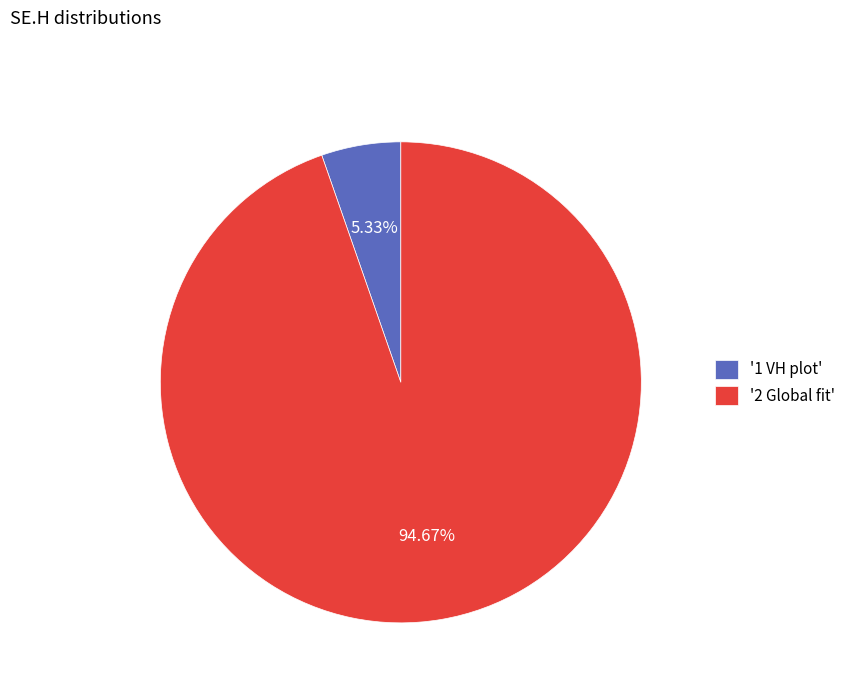

Combined, do '1 VH plot' and '2 Global fit' account for over 50%?

Yes